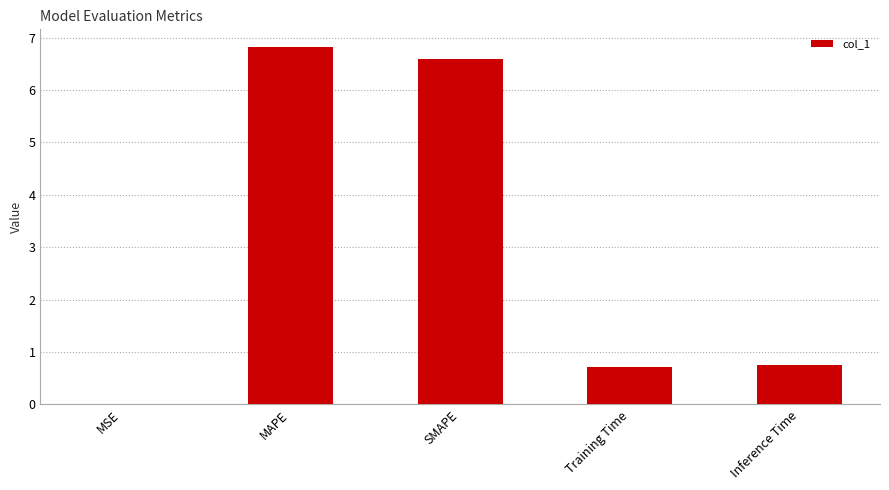

What is the sum of all values?

14.9